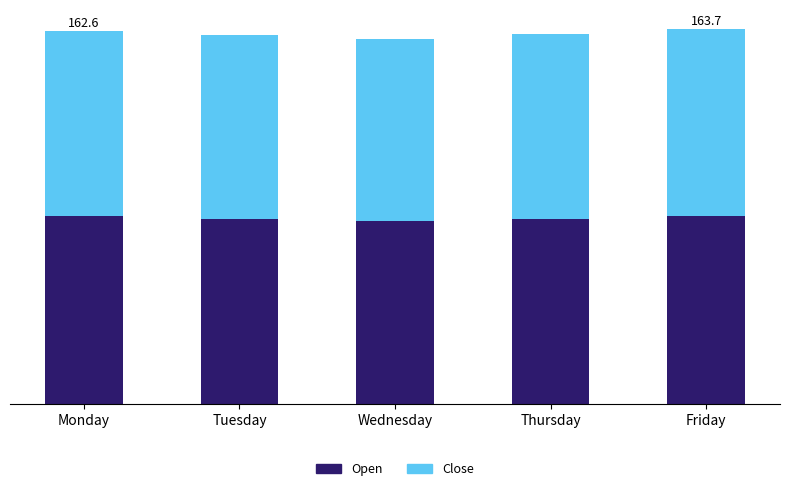

True or false: Open has a value of 33.1 at Thursday.

False